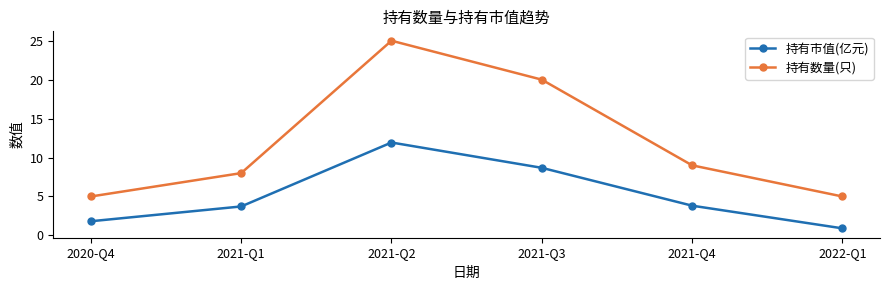

What are all the series names shown in the legend?

持有市值(亿元), 持有数量(只)